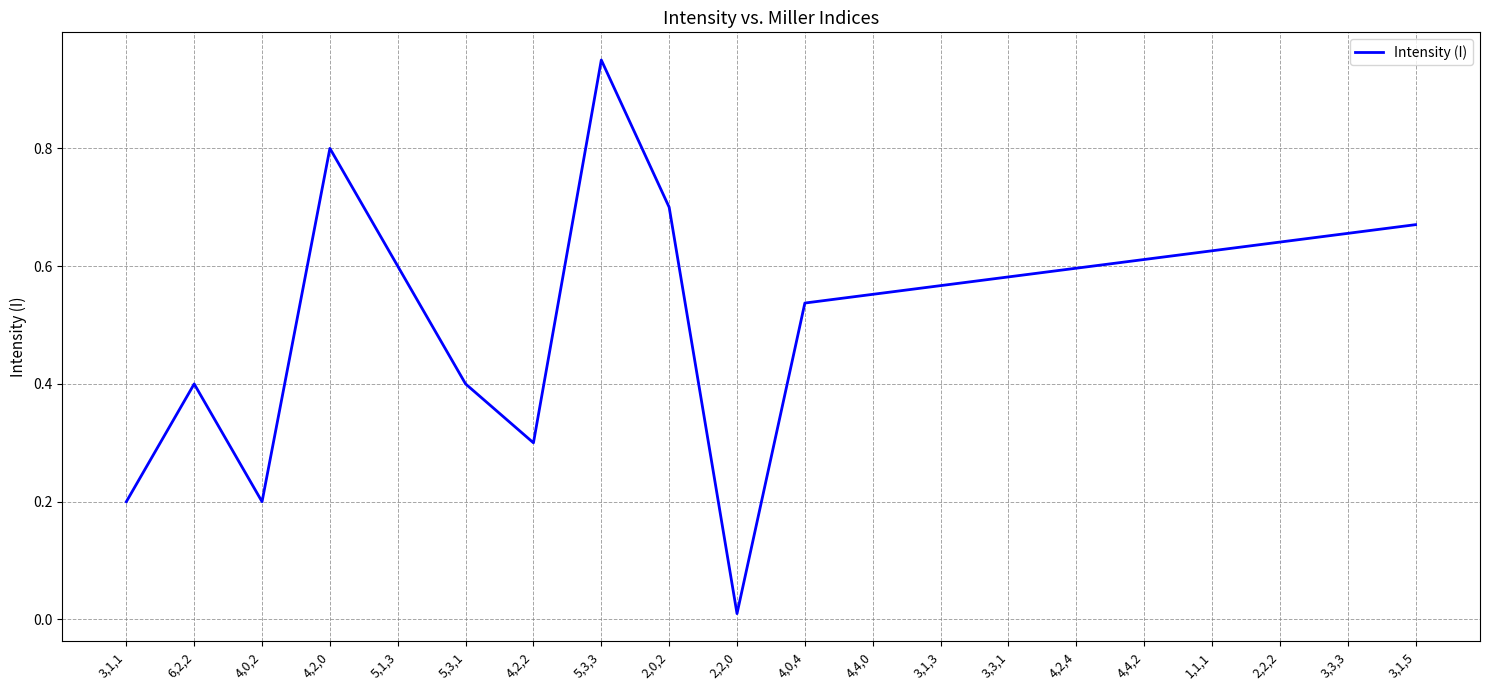

How many series are shown in this chart?

1